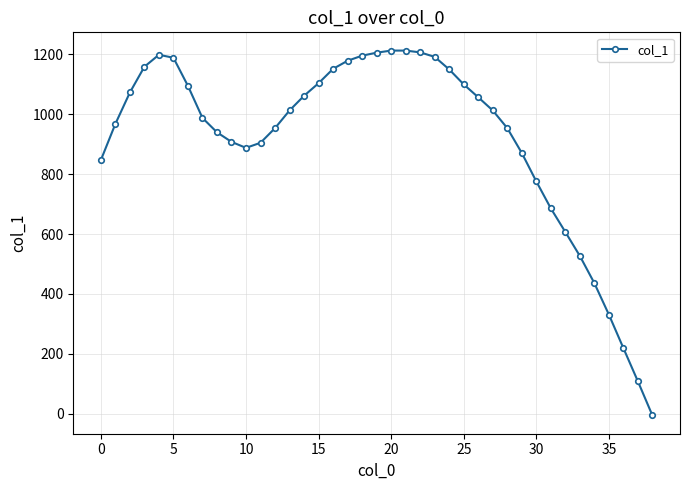

What is the difference between the second highest and second lowest values?

1105